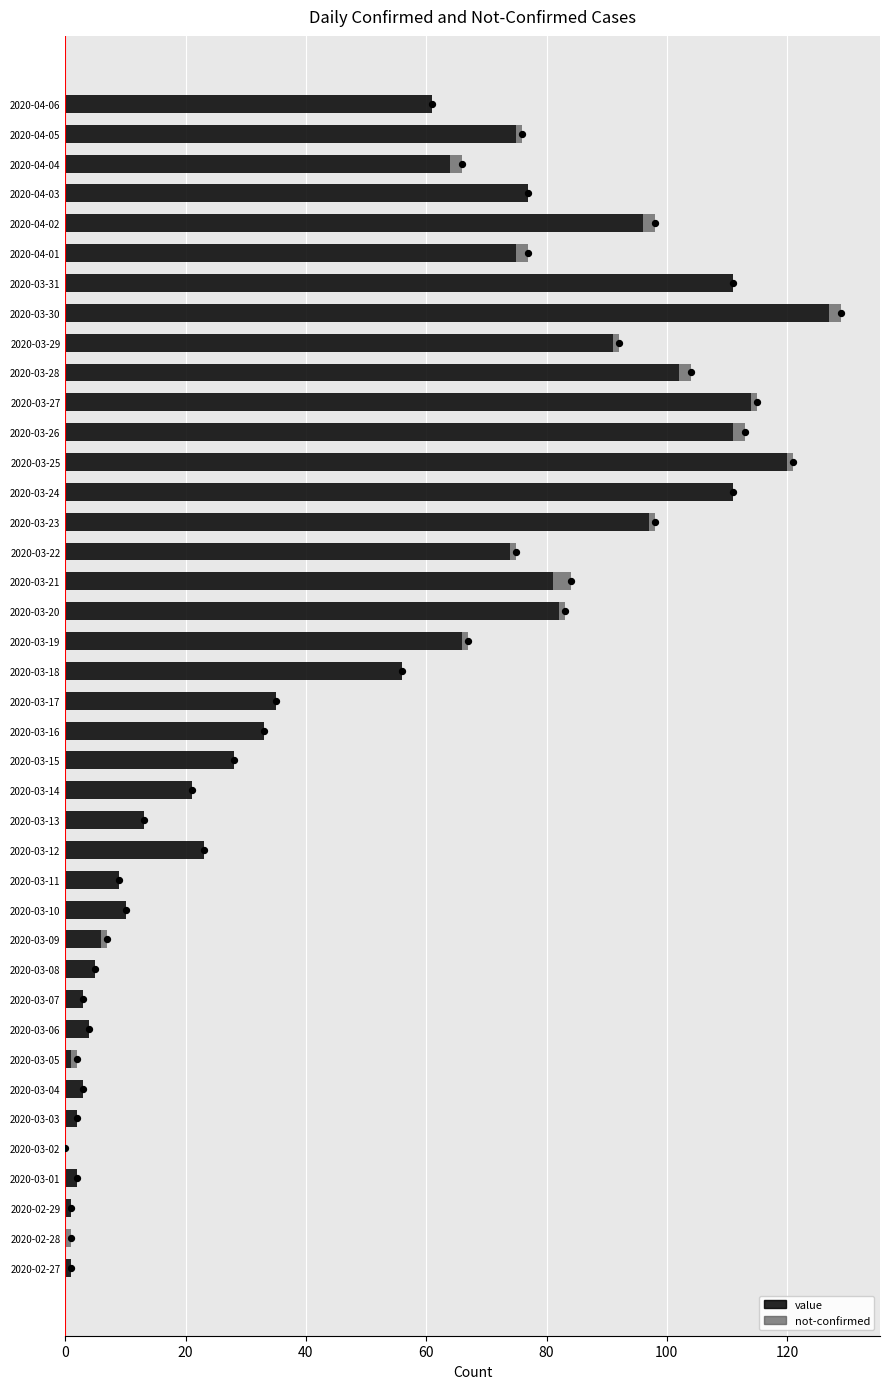

Is the value of value at 2020-03-20 greater than the value of not-confirmed at 2020-03-02?

Yes